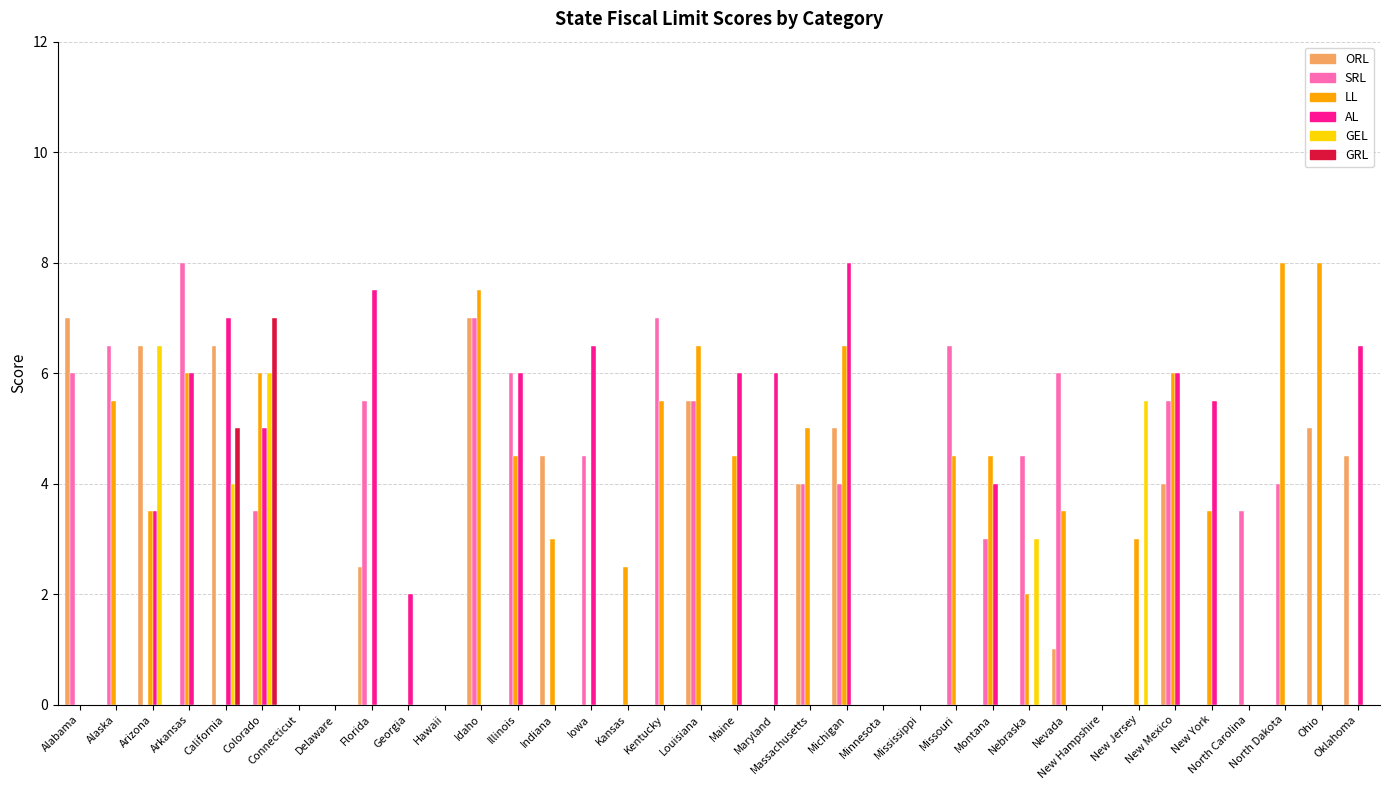

At which category is the sum across all series the highest?

Colorado